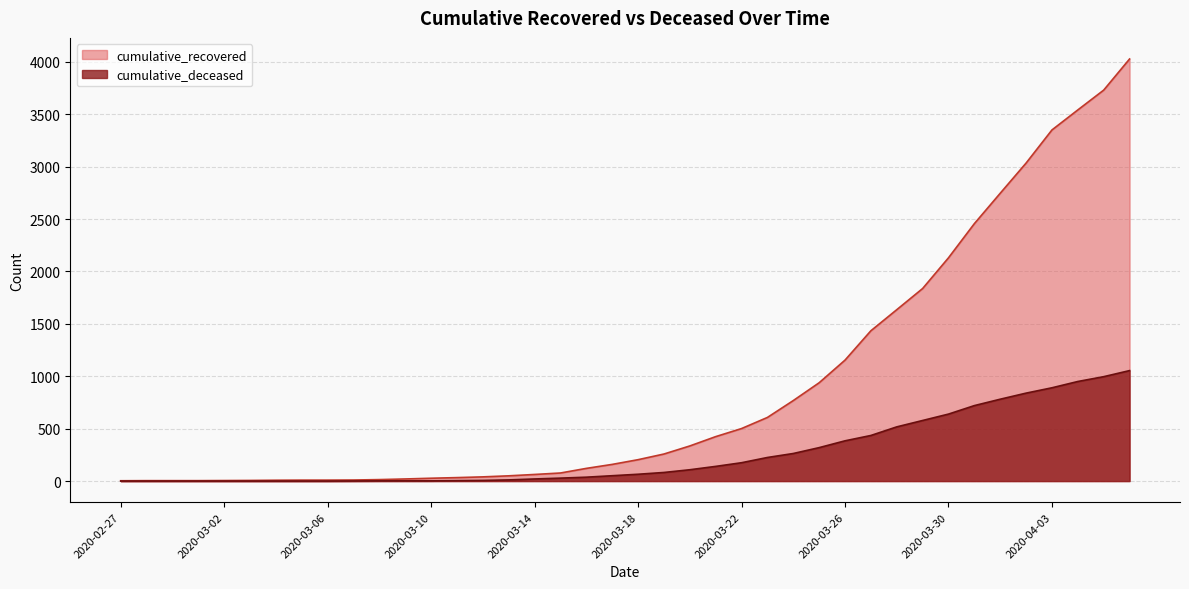

The cumulative_deceased series shows 2 at 2020-03-09. True or false?

True